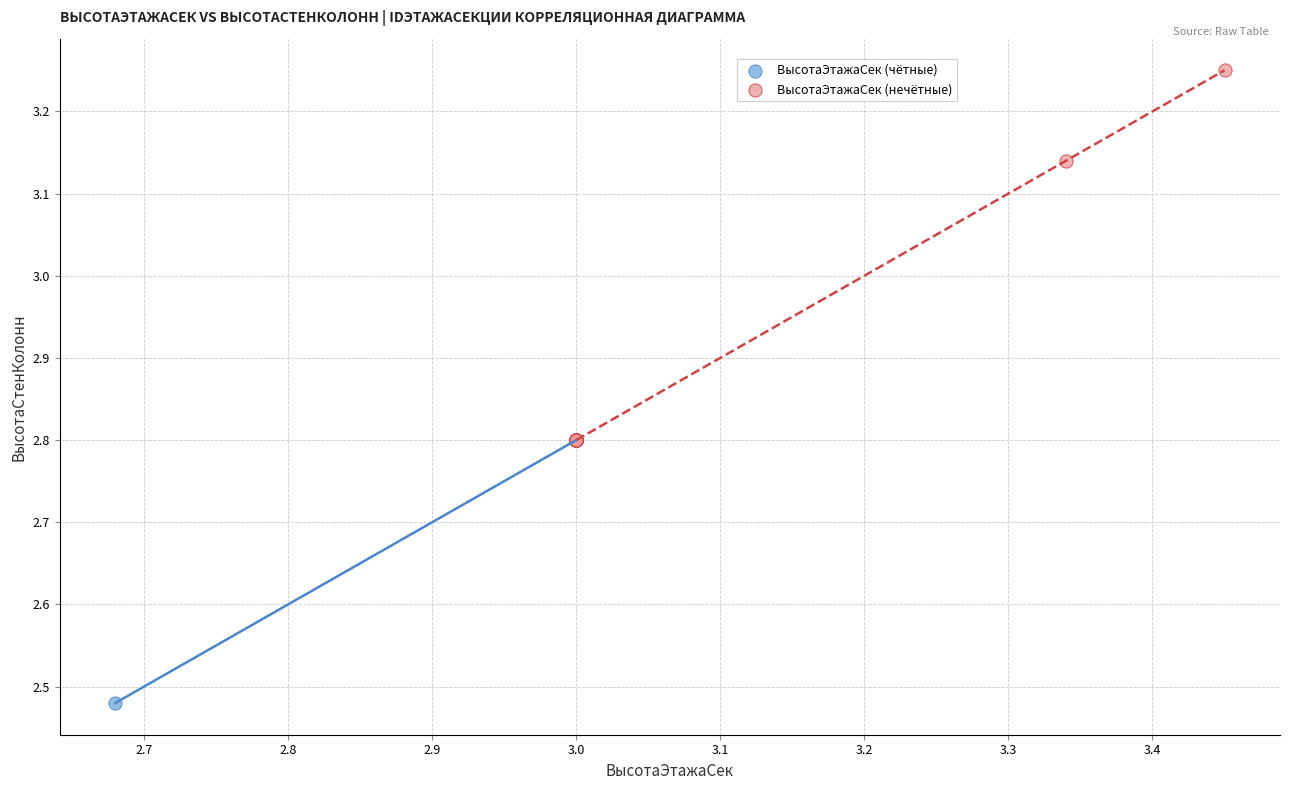

Which series reaches the maximum Y coordinate?

ВысотаЭтажаСек (нечётные)